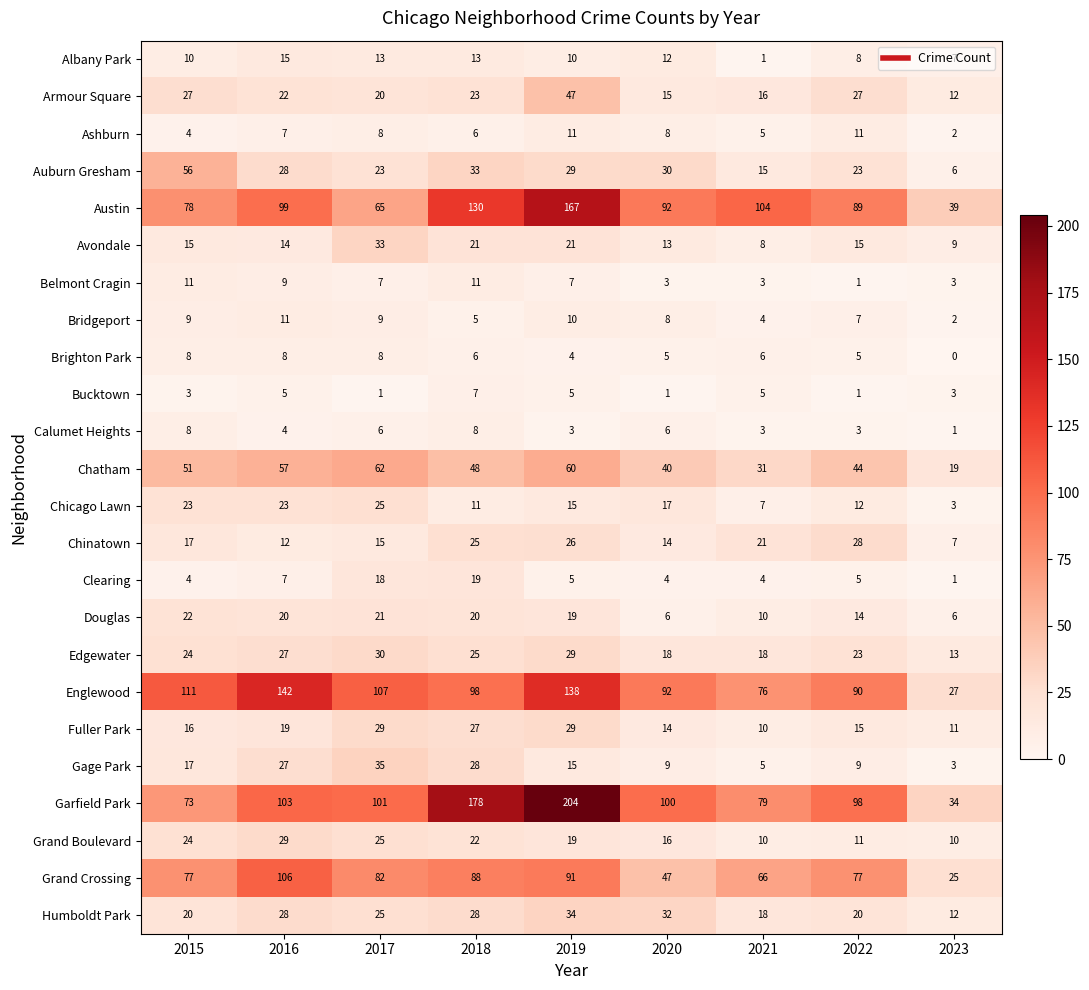

What is the difference between the highest and lowest values at 2019?

201